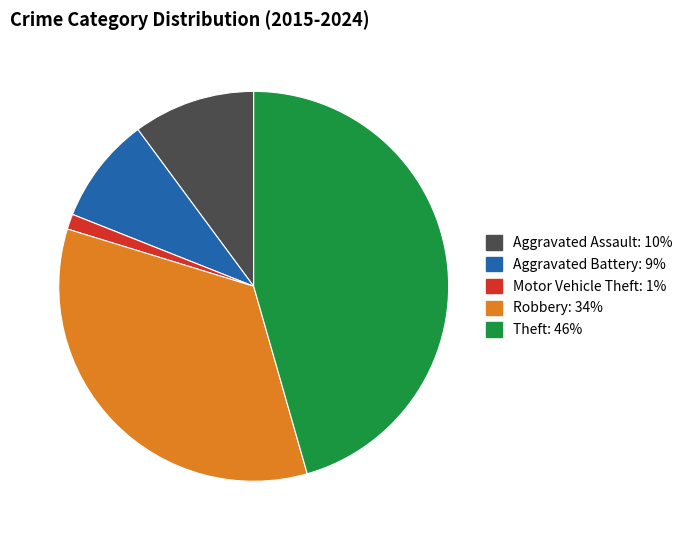

Count the number of slices in the pie.

5